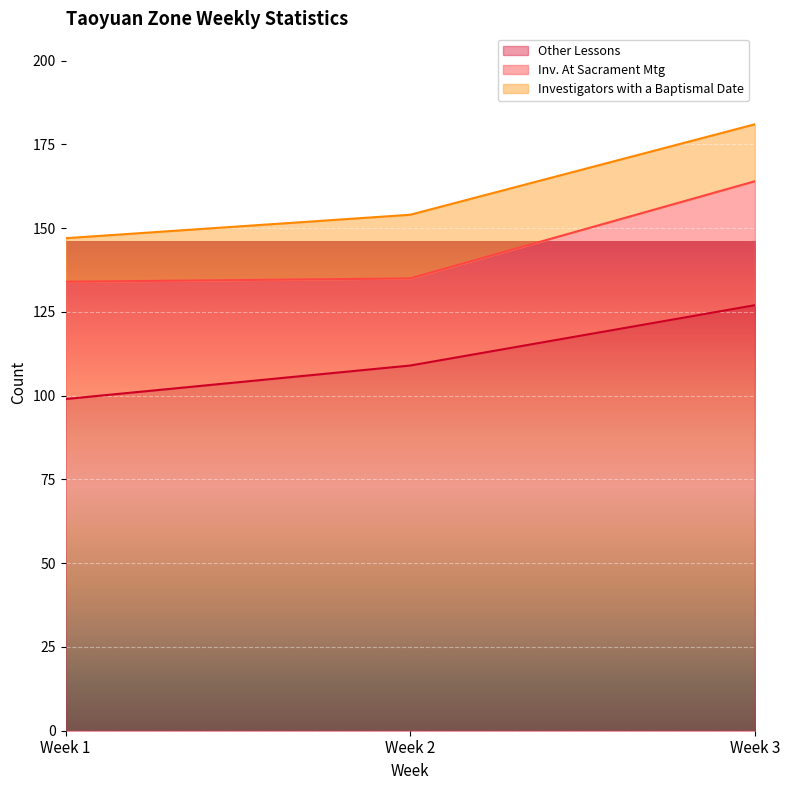

Is it true that Other Lessons equals 41 at Week 3?

False